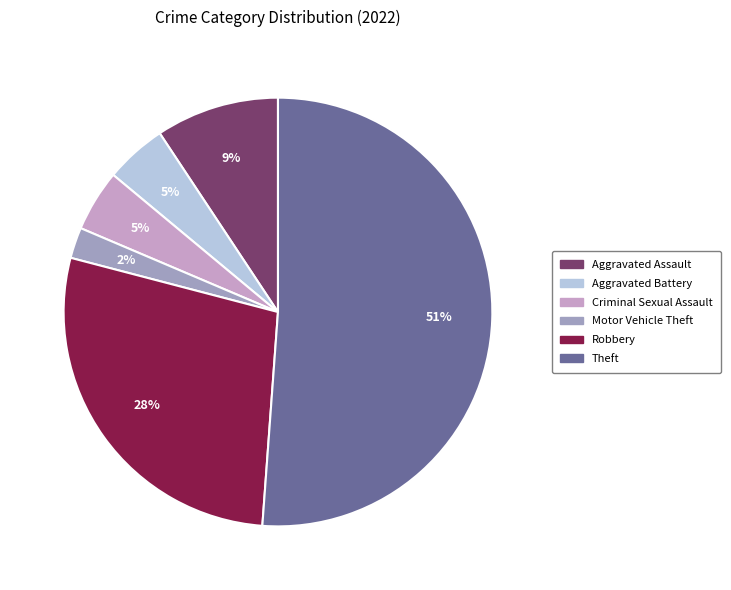

To the nearest percent, what is the difference between the largest and smallest slice percentages?

49%